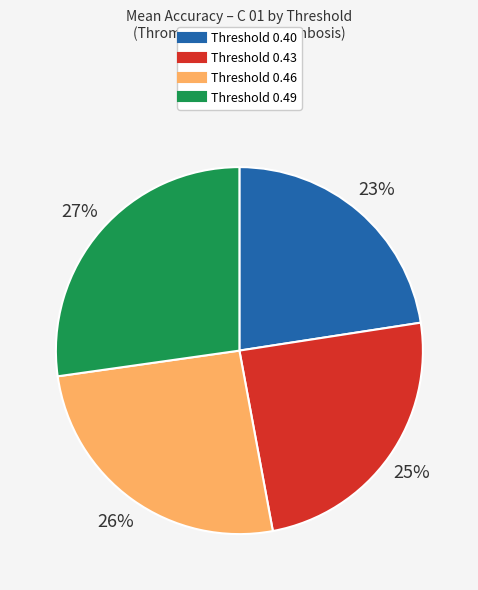

To the nearest percent, what is the average slice percentage?

25%